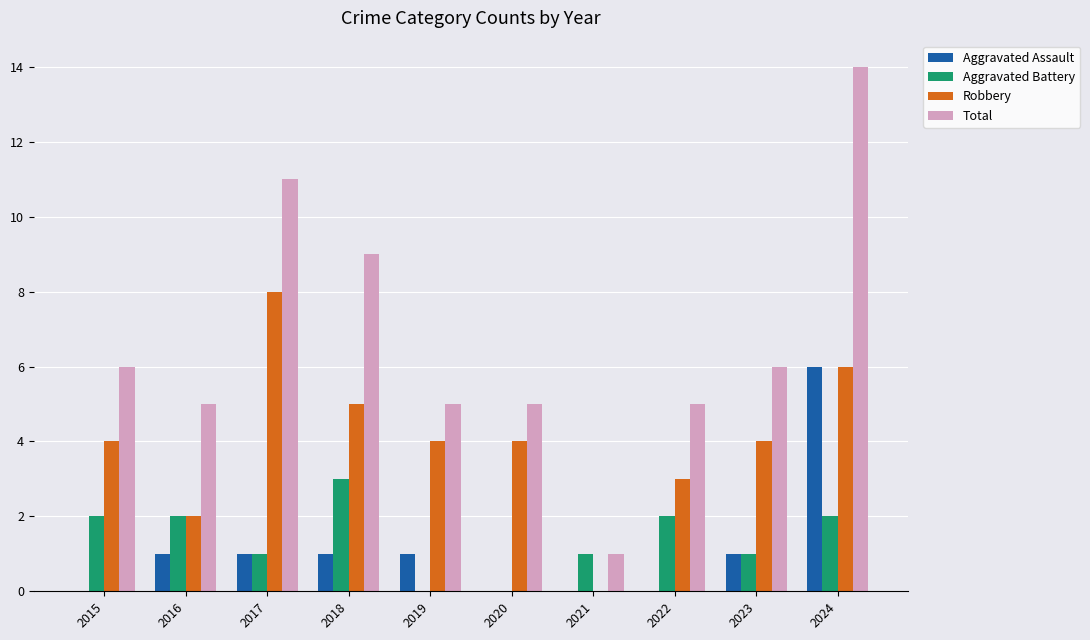

Which series has the largest total across all categories?

Total